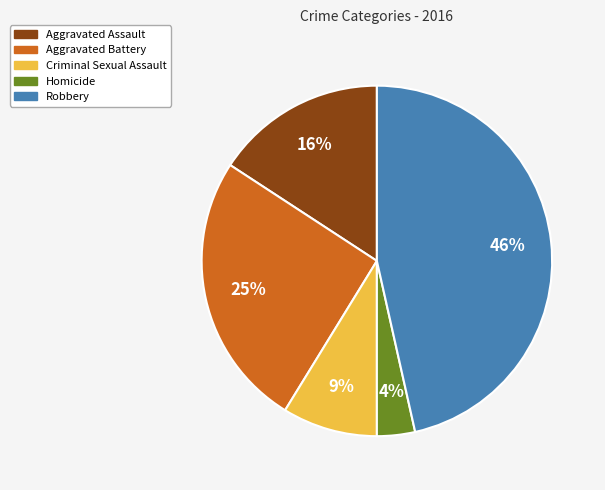

The Homicide slice represents 4% of the pie. True or false?

True